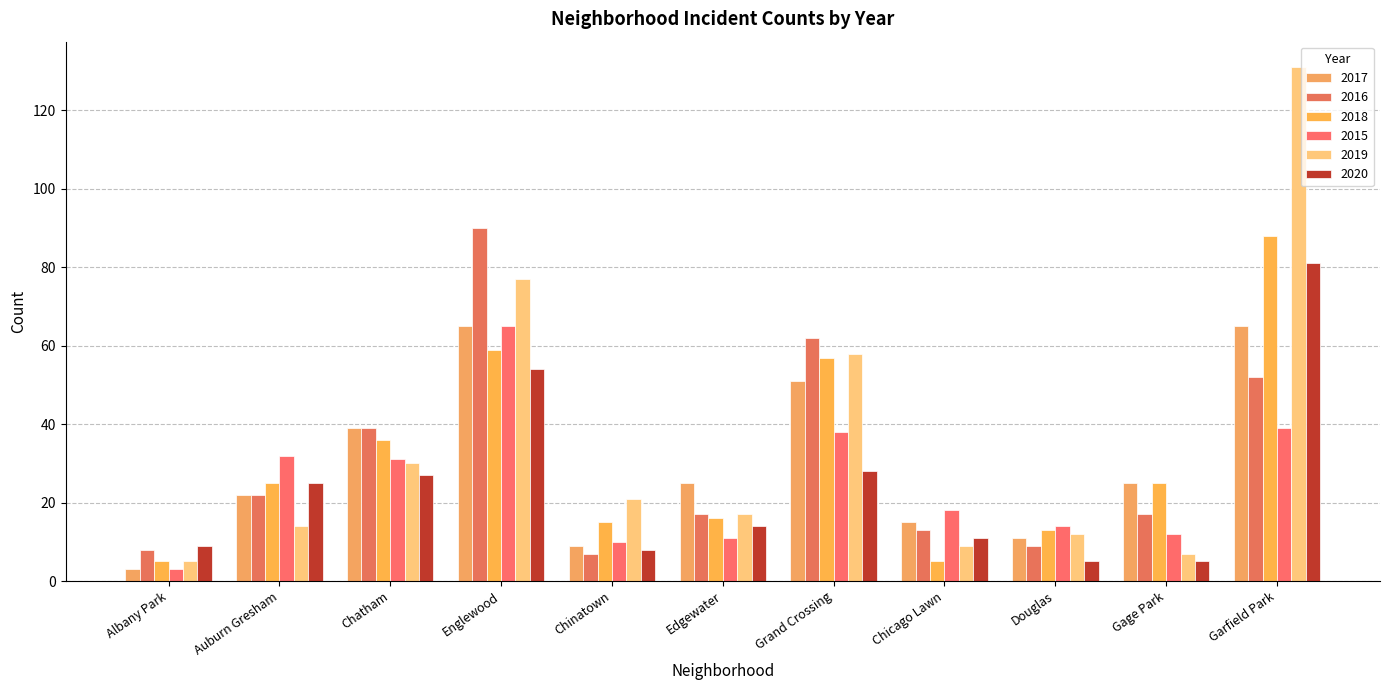

How many groups of bars are there?

11